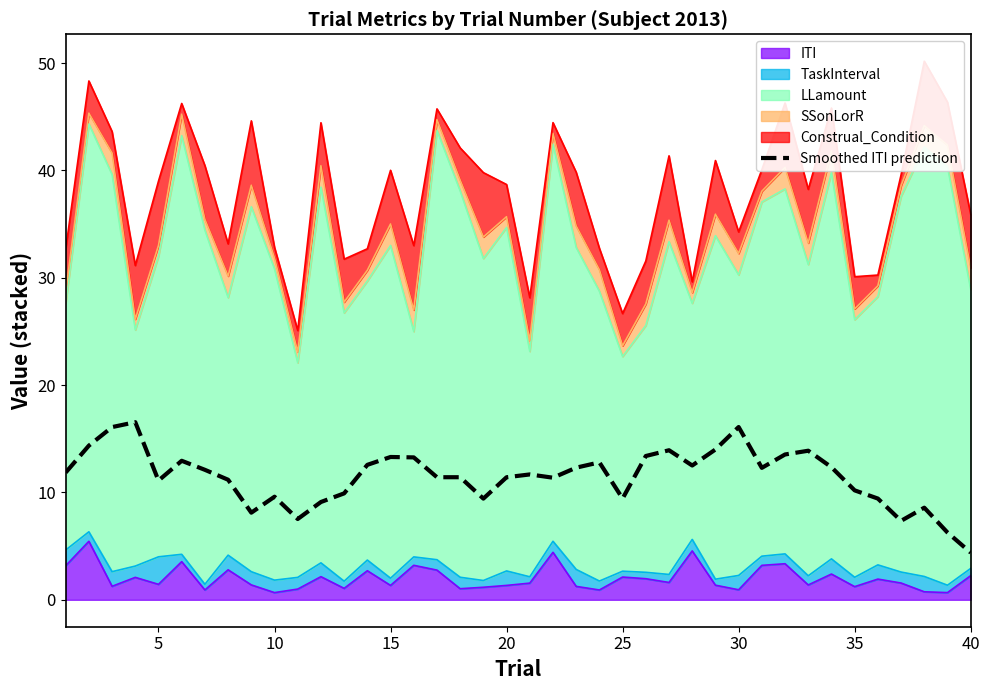

True or false: the data shows 5.4 at 17.

False